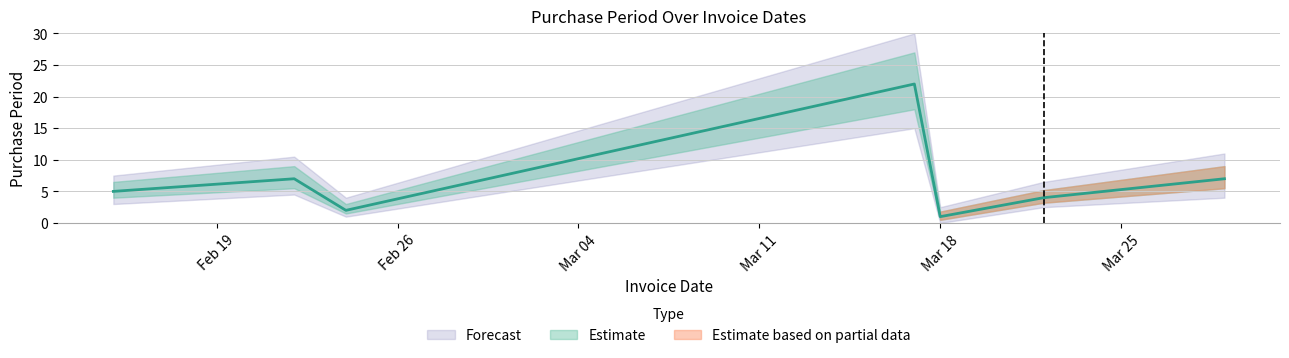

Rank the categories by value from lowest to highest.

2016-03-18, 2016-02-24, 2016-03-22, 2016-02-15, 2016-02-22, 2016-03-29, 2016-03-17